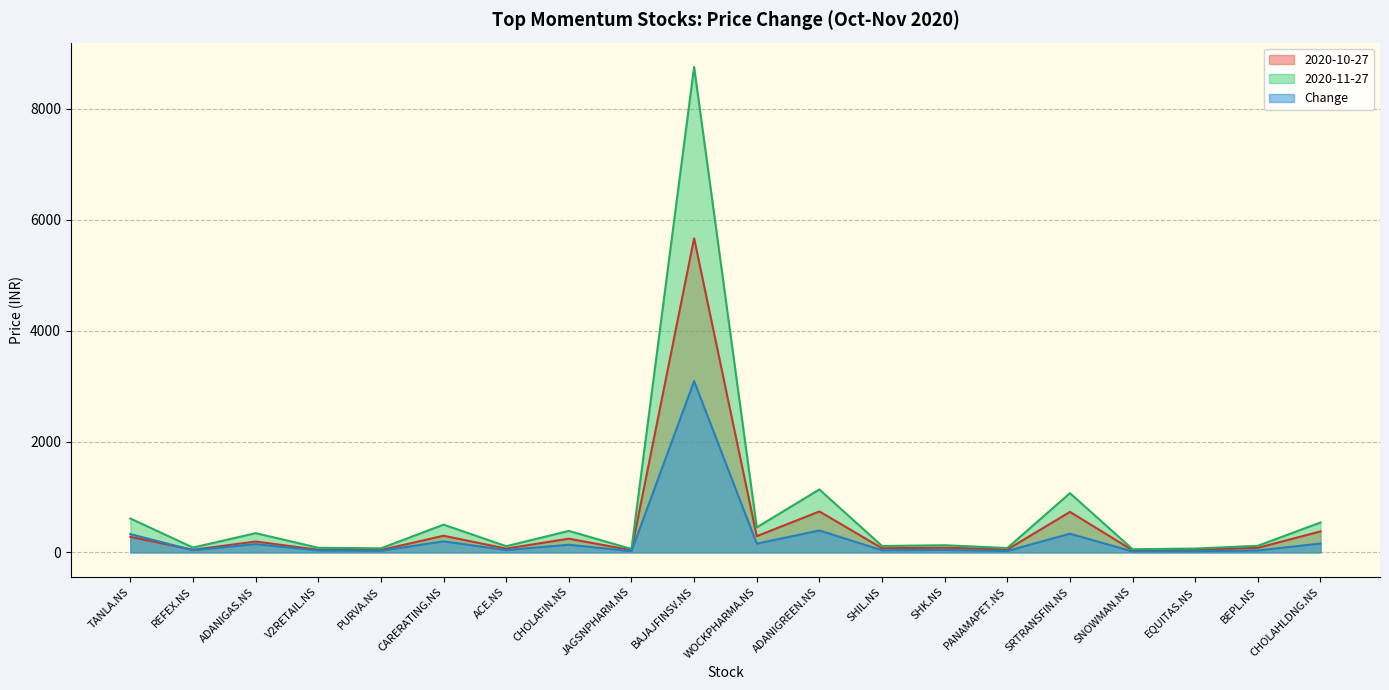

How many lines are shown in the chart?

3